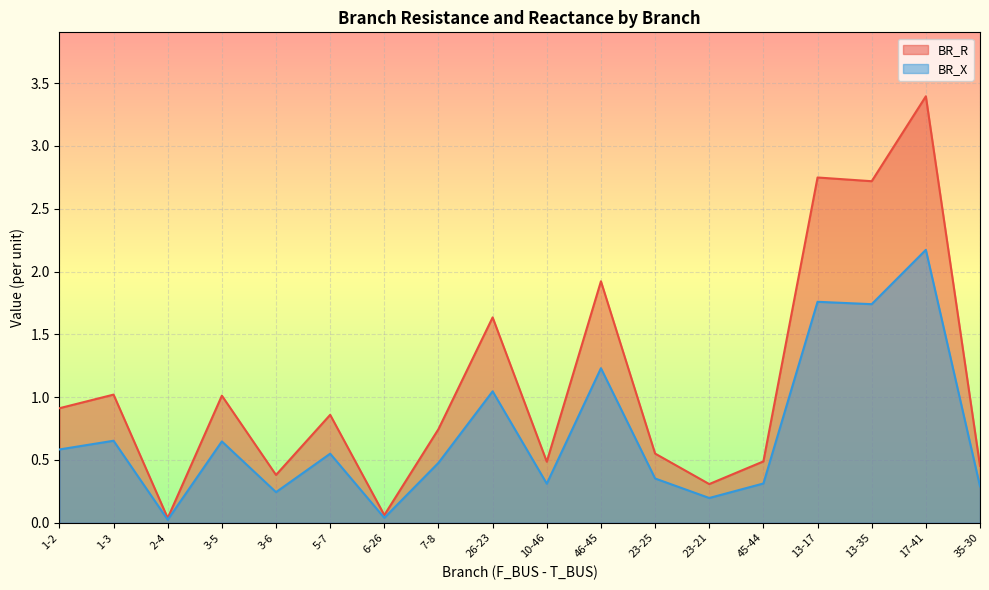

True or false: BR_R has a value of 0.6 at 5-7.

False